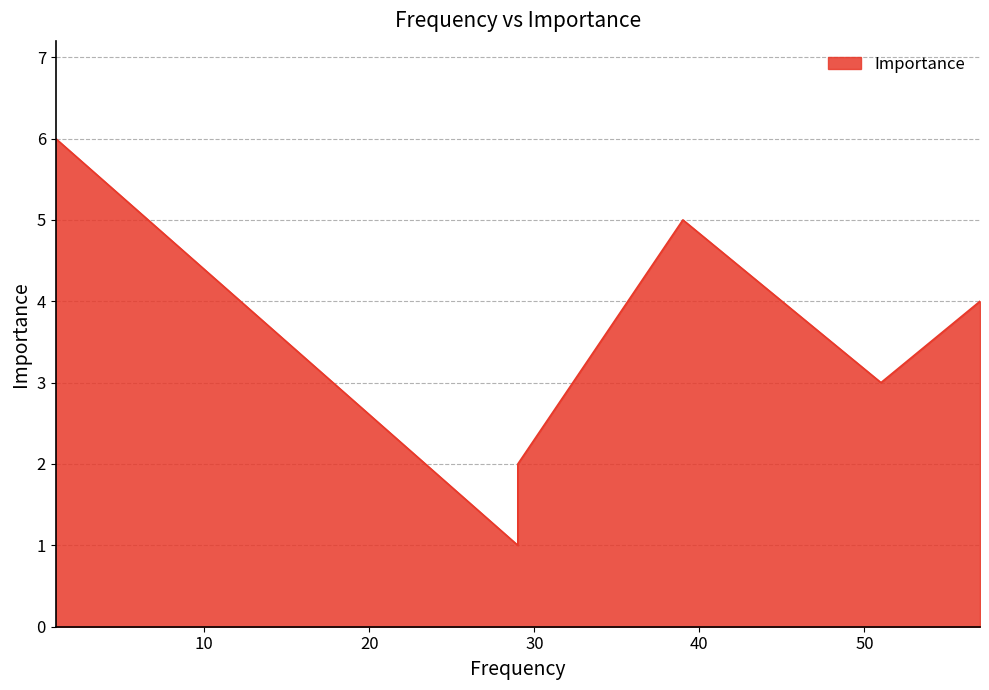

How many points are higher than both their immediate neighbors (excluding endpoints)?

1